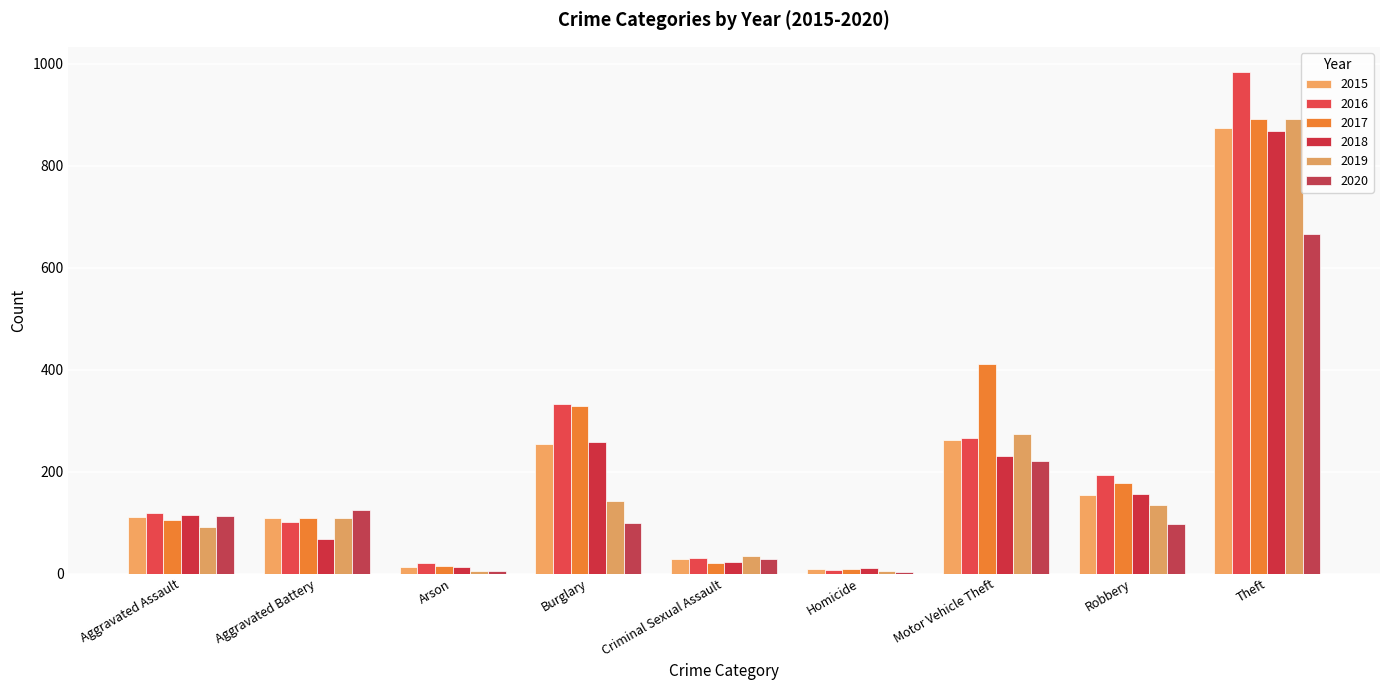

How many groups of bars are there?

9